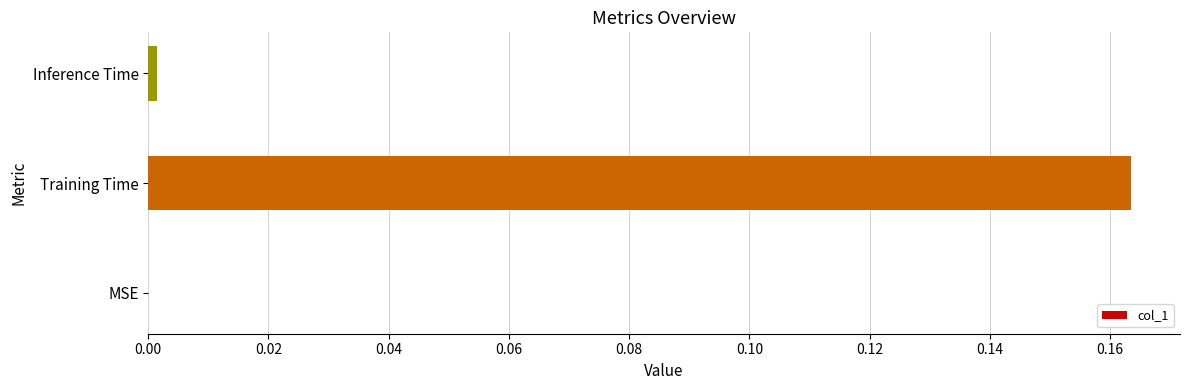

Between Training Time and MSE, which is larger?

Training Time